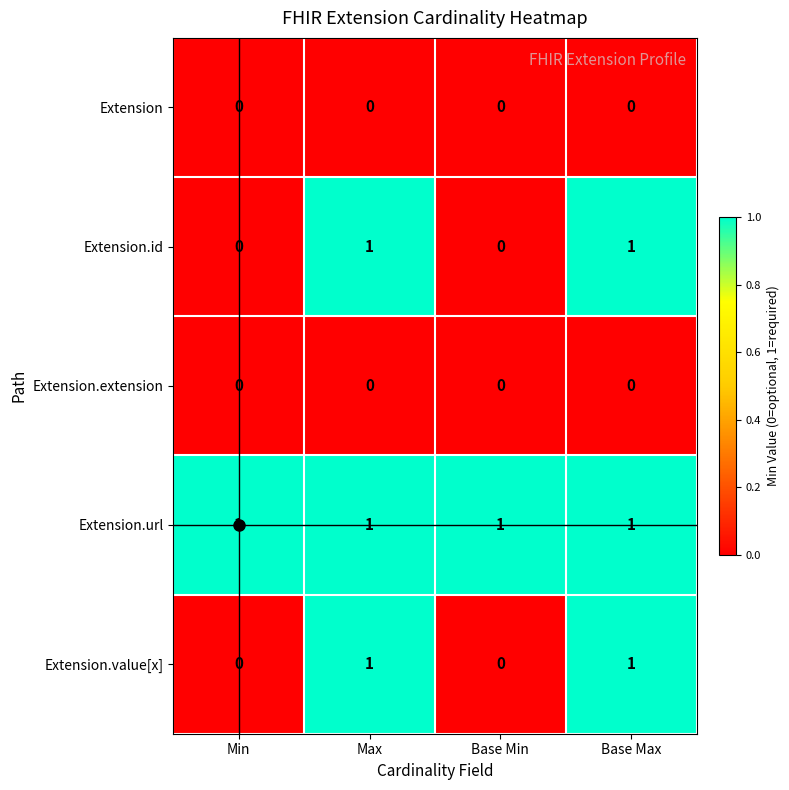

At how many categories does at least one series exceed 0?

4